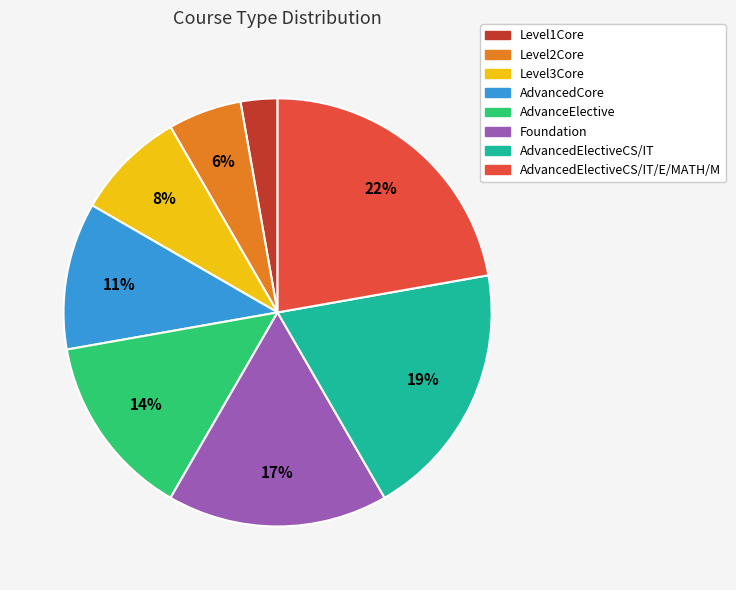

Rank the categories by value from highest to lowest.

AdvancedElectiveCS/IT/E/MATH/M, AdvancedElectiveCS/IT, Foundation, AdvanceElective, AdvancedCore, Level3Core, Level2Core, Level1Core